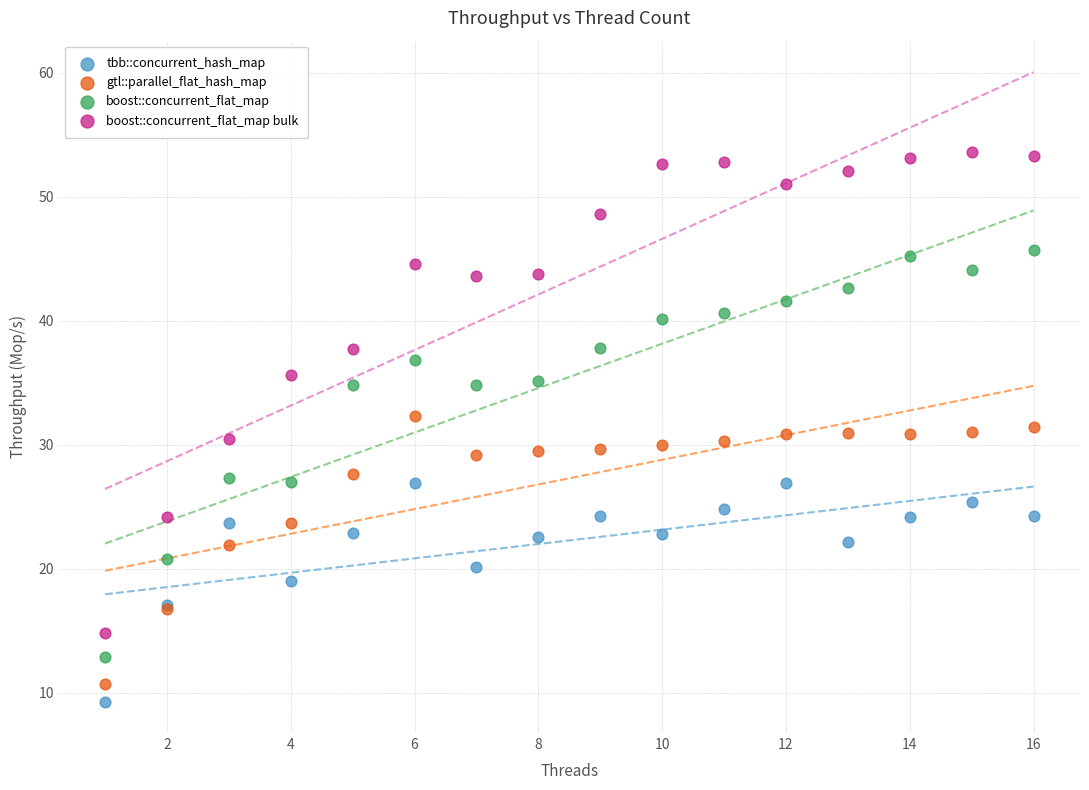

Which series contains the highest Y value?

boost::concurrent_flat_map bulk